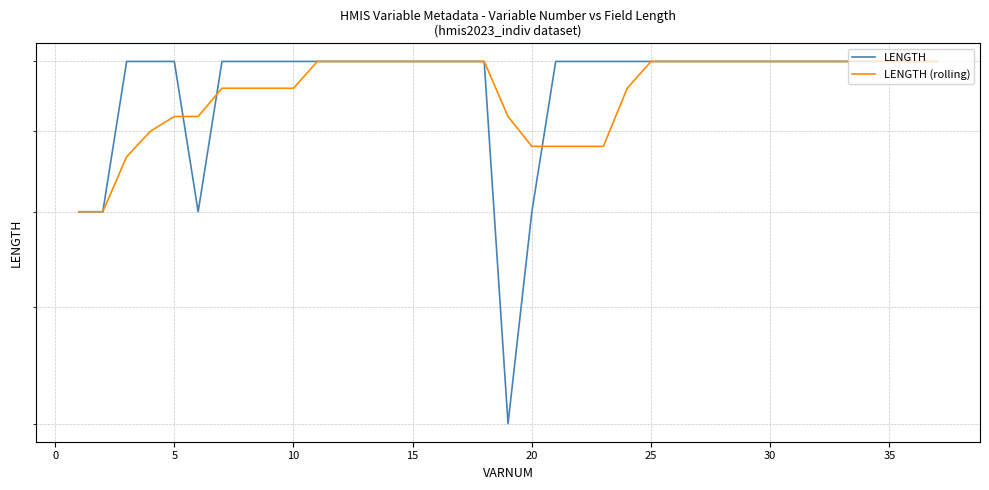

Does the chart have visible grid lines?

Yes